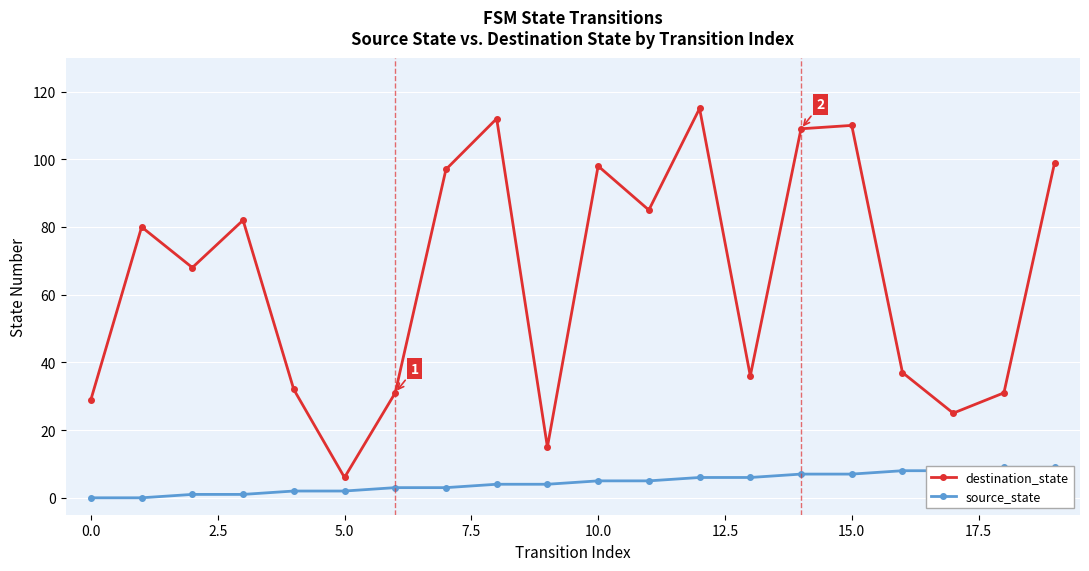

What is the average value of the source_state series?

4